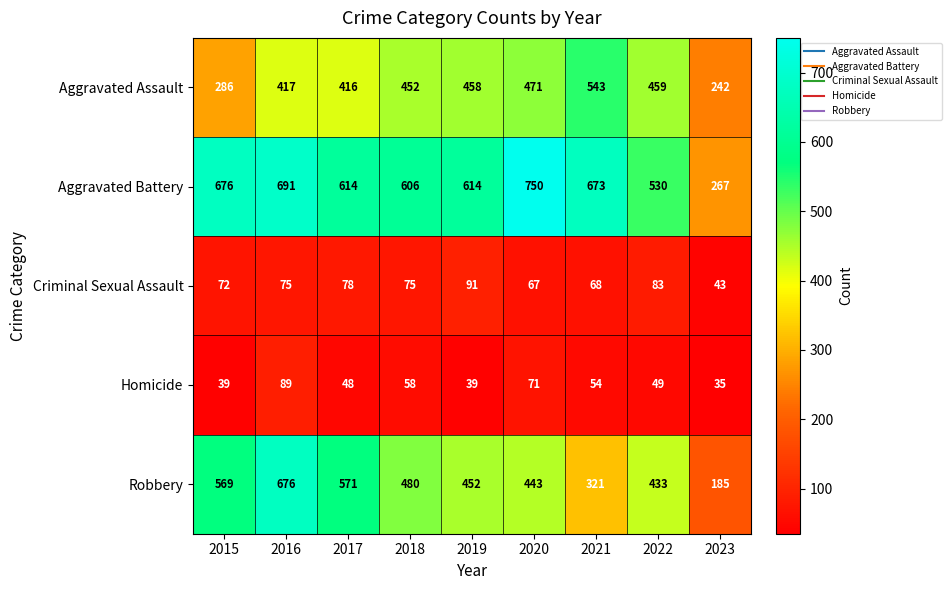

Count the number of categories in the chart.

9